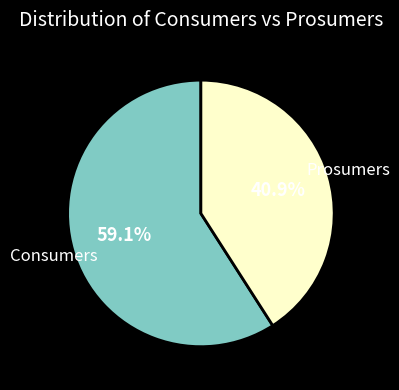

Is there any slice that represents more than half of the pie?

Yes